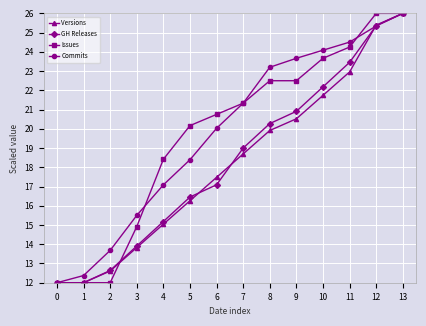

What are all the series names shown in the legend?

Versions, GH Releases, Issues, Commits